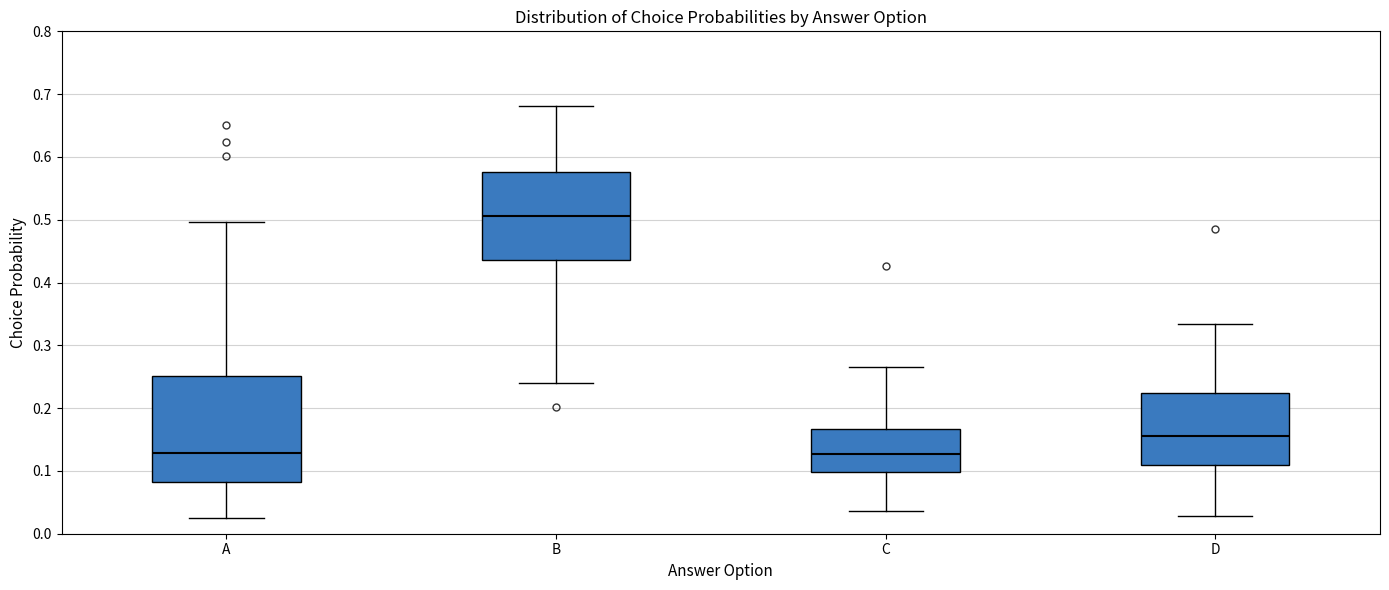

Where does the median line of the box for C sit on the y-axis? The values are not printed on the chart, so give them approximately, as read against the axis.

0.13